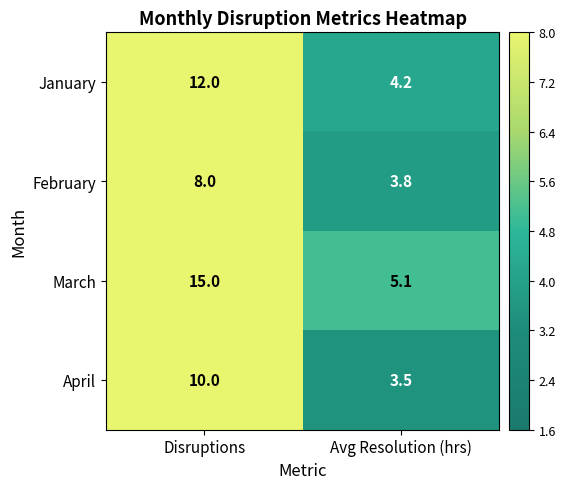

List the series in order of their peak value, highest first.

March, January, April, February